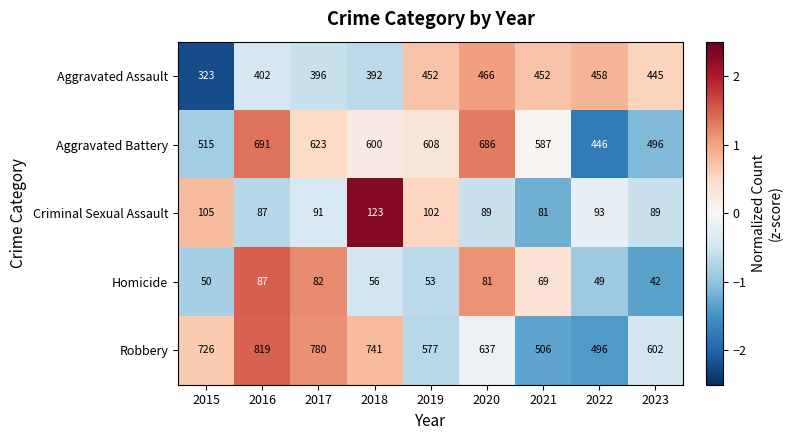

List the labels in order of Homicide value, largest first.

2016, 2017, 2020, 2021, 2018, 2019, 2015, 2022, 2023